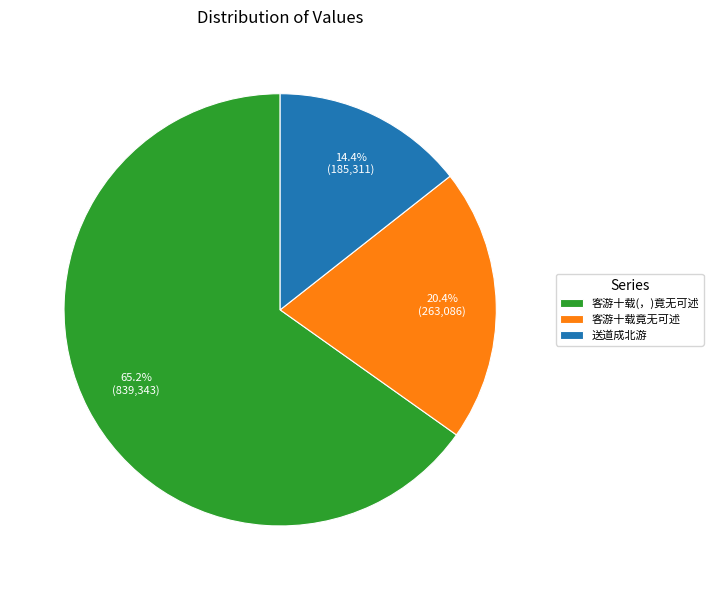

Between 客游十载(，)竟无可述 and 送道成北游, which is larger?

客游十载(，)竟无可述